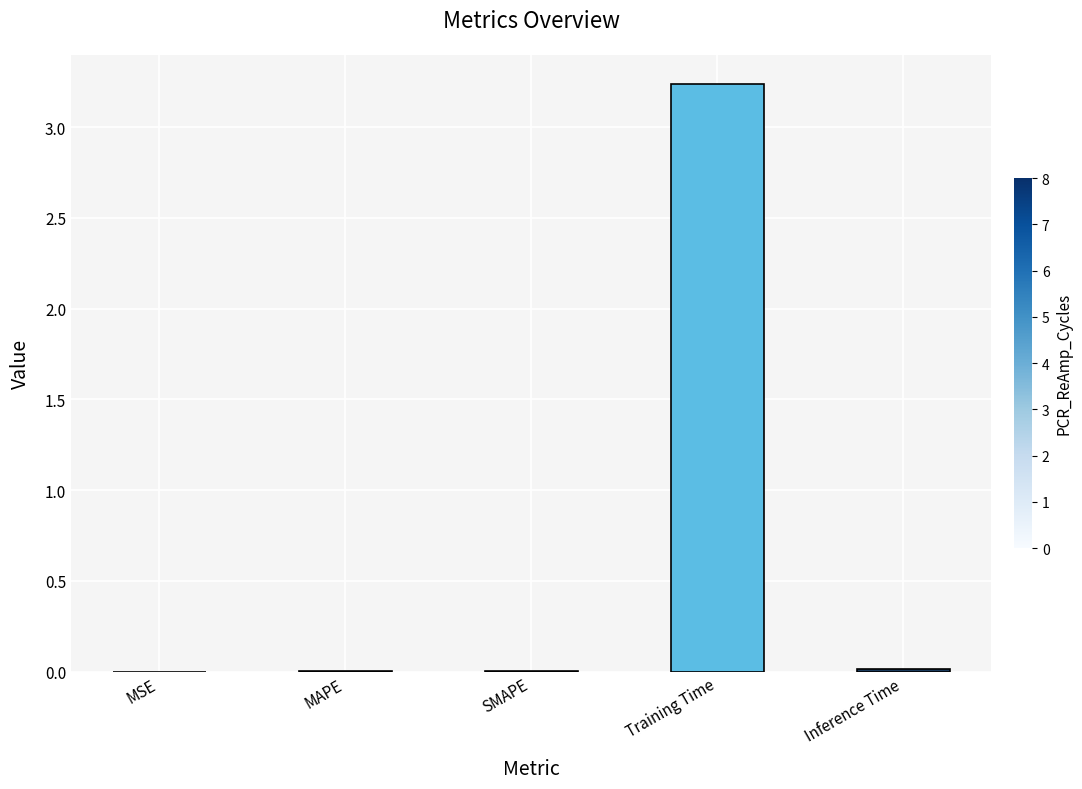

Is it true that the value at SMAPE is 0.0?

True